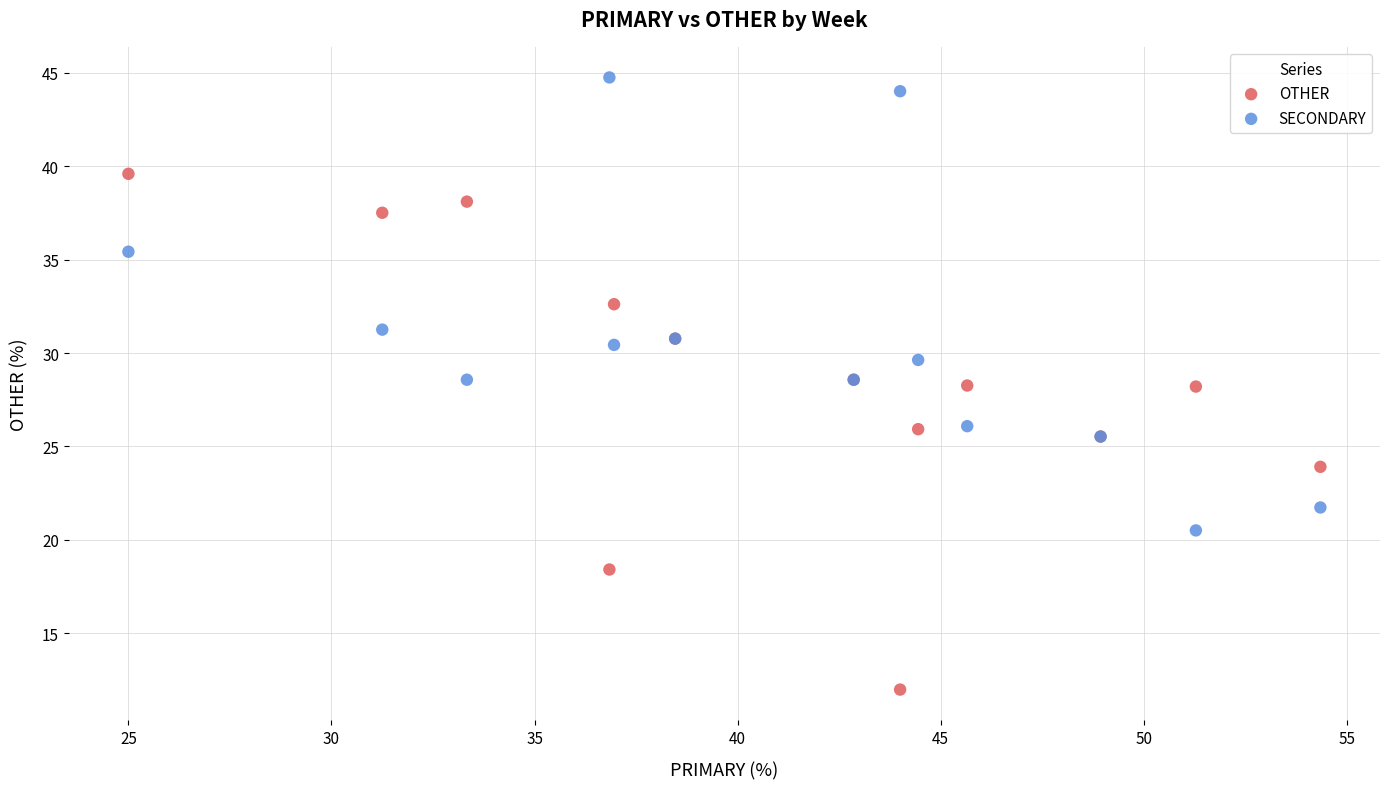

Which series has the largest Y range (max minus min)?

OTHER